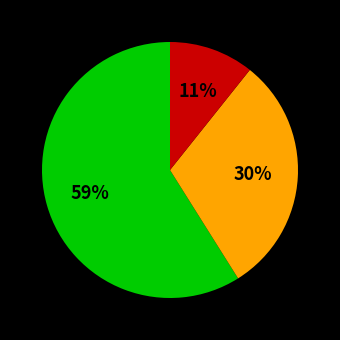

To the nearest percent, what is the difference between the largest and smallest slice percentages?

48%